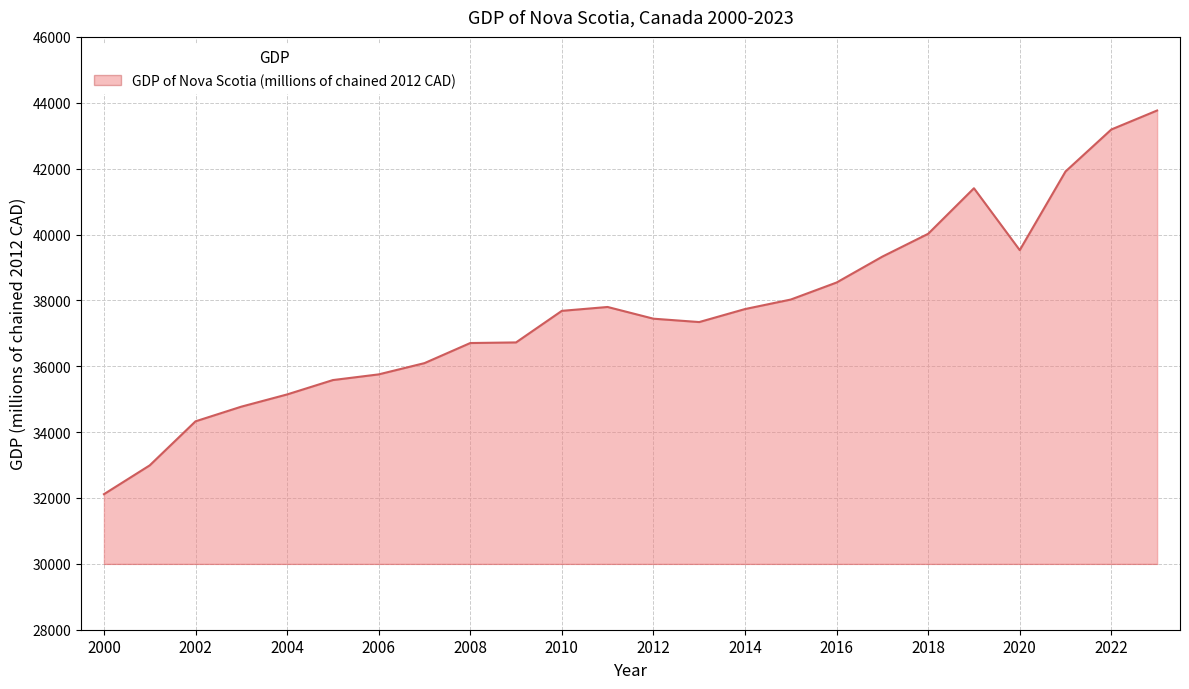

What is the smallest value displayed?

32115.4